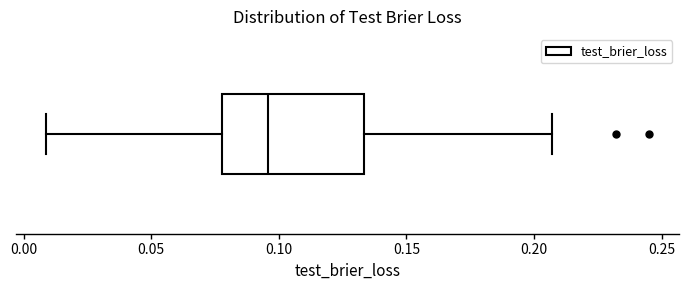

Where is the left edge of the box on the x-axis? The values are not printed on the chart, so give them approximately, as read against the axis.

0.080